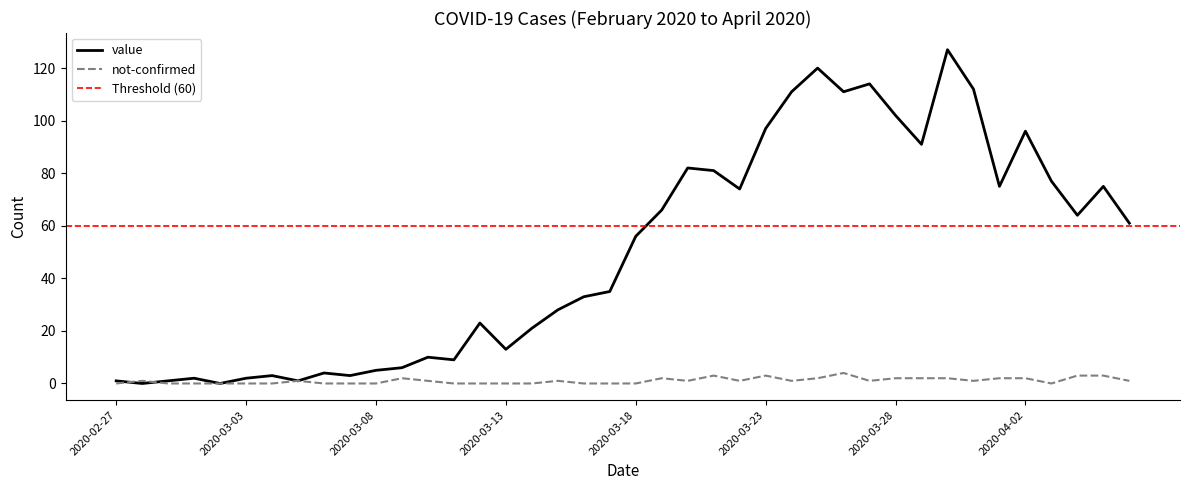

Reading right to left, extract all data points from this chart.

value: 2020-04-06=61	2020-04-05=75	2020-04-04=64	2020-04-03=77	2020-04-02=96	2020-04-01=75	2020-03-31=112	2020-03-30=127	2020-03-29=91	2020-03-28=102	2020-03-27=114	2020-03-26=111	2020-03-25=120	2020-03-24=111	2020-03-23=97	2020-03-22=74	2020-03-21=81	2020-03-20=82	2020-03-19=66	2020-03-18=56	2020-03-17=35	2020-03-16=33	2020-03-15=28	2020-03-14=21	2020-03-13=13	2020-03-12=23	2020-03-11=9	2020-03-10=10	2020-03-09=6	2020-03-08=5	2020-03-07=3	2020-03-06=4	2020-03-05=1	2020-03-04=3	2020-03-03=2	2020-03-02=0	2020-03-01=2	2020-02-29=1	2020-02-28=0	2020-02-27=1
not-confirmed: 2020-04-06=1	2020-04-05=3	2020-04-04=3	2020-04-03=0	2020-04-02=2	2020-04-01=2	2020-03-31=1	2020-03-30=2	2020-03-29=2	2020-03-28=2	2020-03-27=1	2020-03-26=4	2020-03-25=2	2020-03-24=1	2020-03-23=3	2020-03-22=1	2020-03-21=3	2020-03-20=1	2020-03-19=2	2020-03-18=0	2020-03-17=0	2020-03-16=0	2020-03-15=1	2020-03-14=0	2020-03-13=0	2020-03-12=0	2020-03-11=0	2020-03-10=1	2020-03-09=2	2020-03-08=0	2020-03-07=0	2020-03-06=0	2020-03-05=1	2020-03-04=0	2020-03-03=0	2020-03-02=0	2020-03-01=0	2020-02-29=0	2020-02-28=1	2020-02-27=0